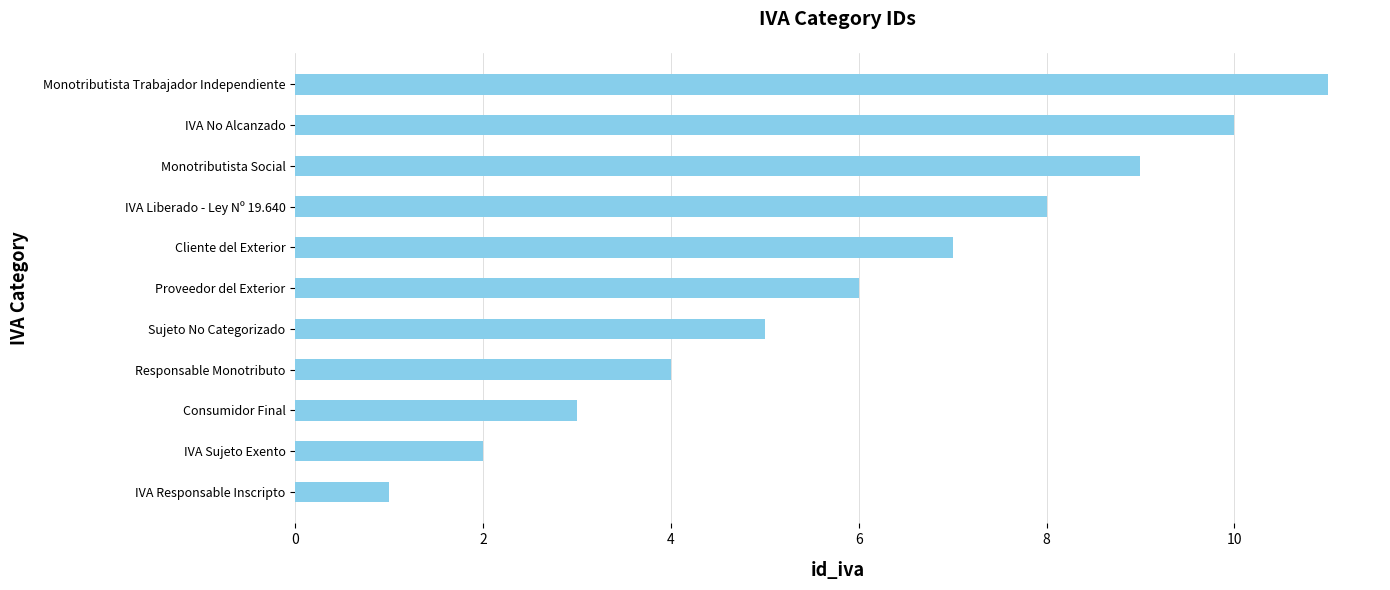

What is the change in value from Monotributista Social to Monotributista Trabajador Independiente?

+2